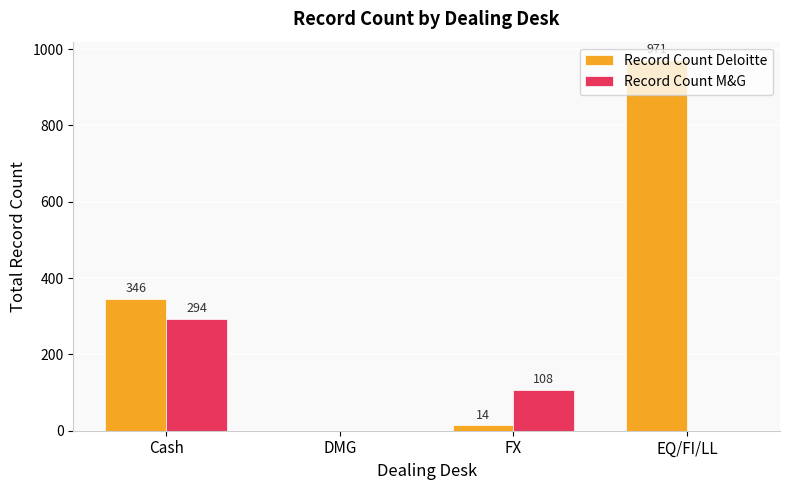

The Record Count M&G series shows 159 at FX. True or false?

False